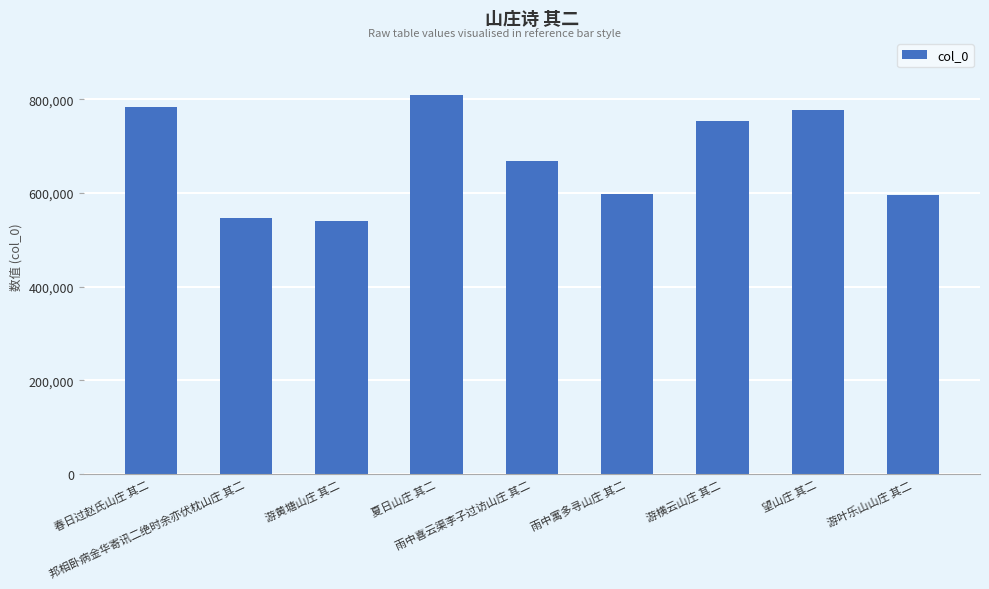

True or false: the data shows 809815 at 夏日山庄 其二.

True